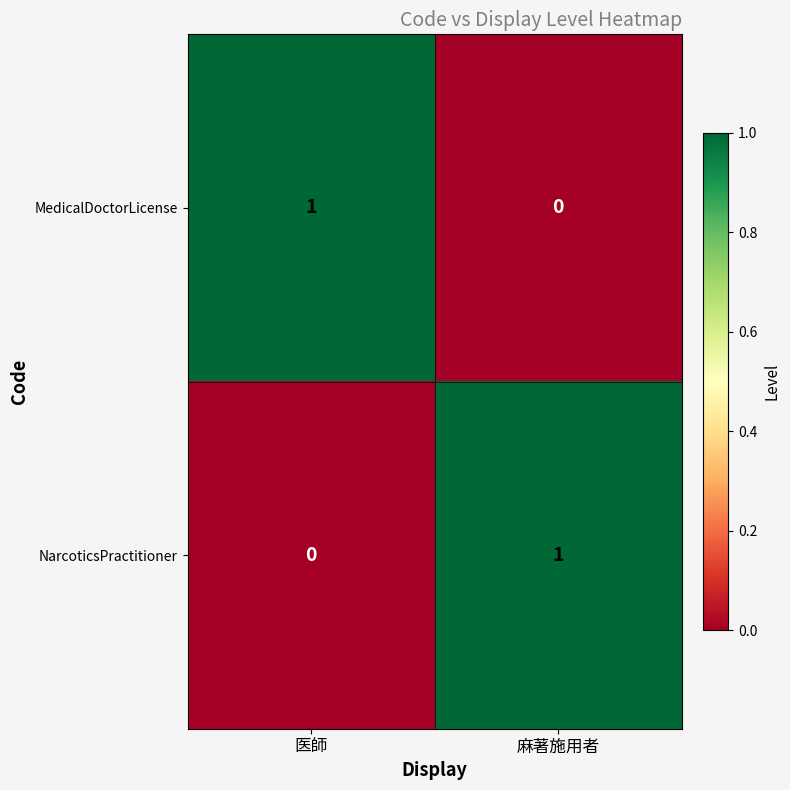

Reading left to right, transcribe all the data shown in this chart.

MedicalDoctorLicense: 医師=1	麻著施用者=0
NarcoticsPractitioner: 医師=0	麻著施用者=1